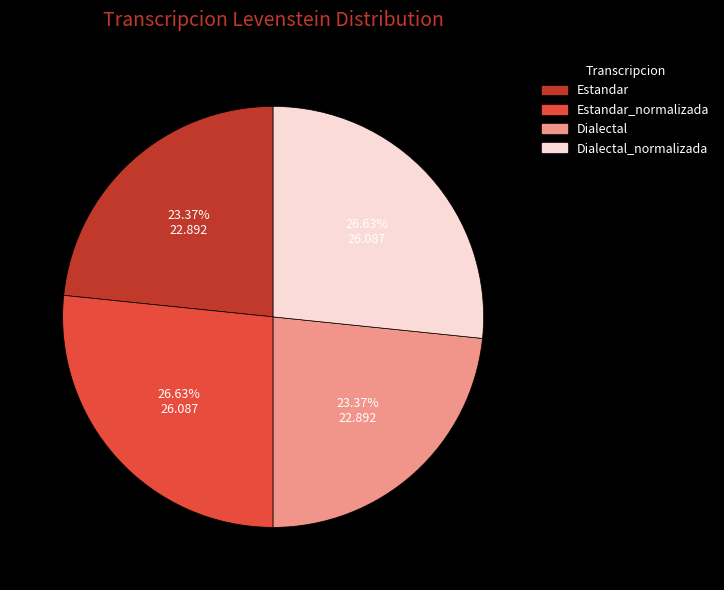

Is there a majority slice in this chart?

No